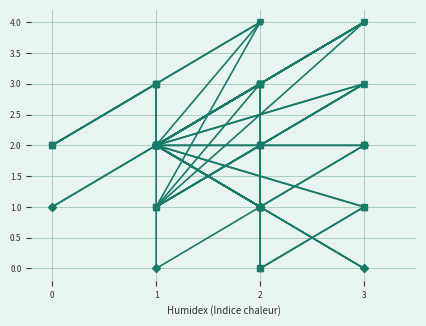

What are all the series names shown in the legend?

MUSV/UA$TVTR$1.Vol2, MUSV/UB$TVTR$1.Vol2, MUSV/UC$TVTR$1.Vol2, MUSV/UJA$TVTR$1.Vol1, MUSV/UJB$TVTR$1.Vol1, MUSV/UJC$TVTR$1.Vol1